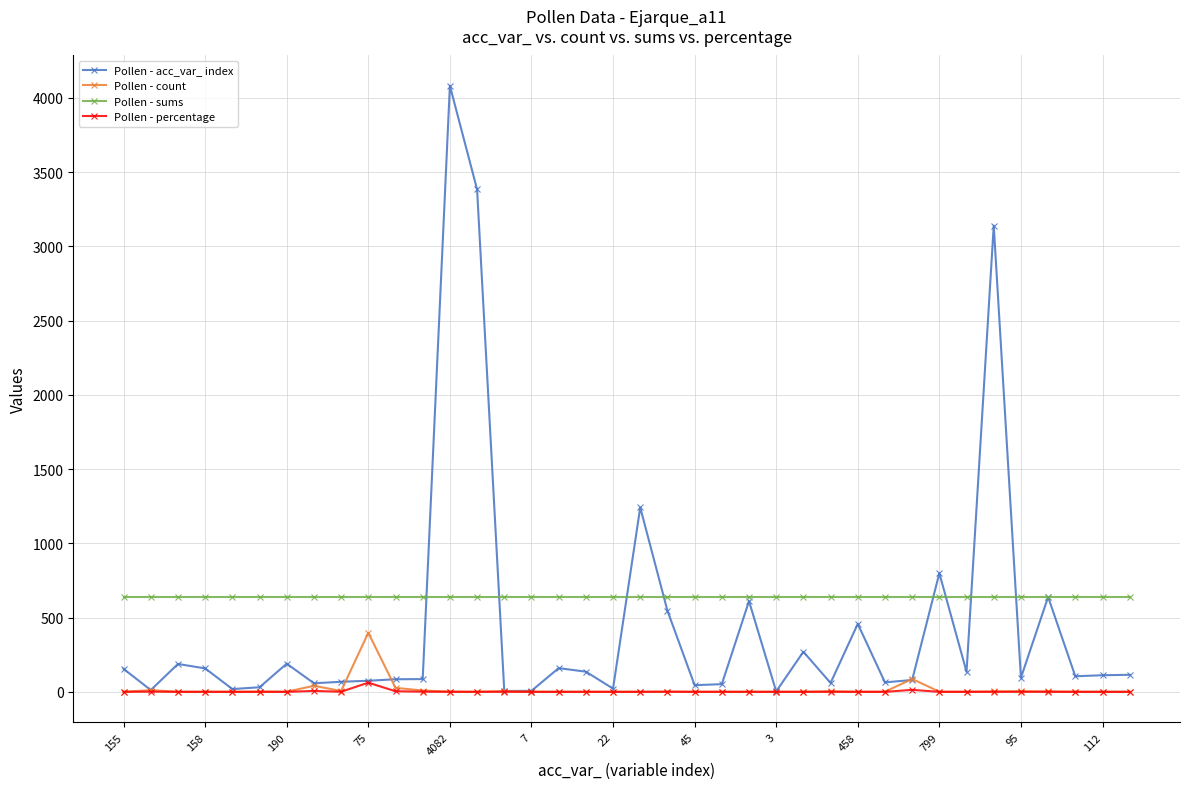

True or false: Pollen - sums and Pollen - count cross at least once.

False